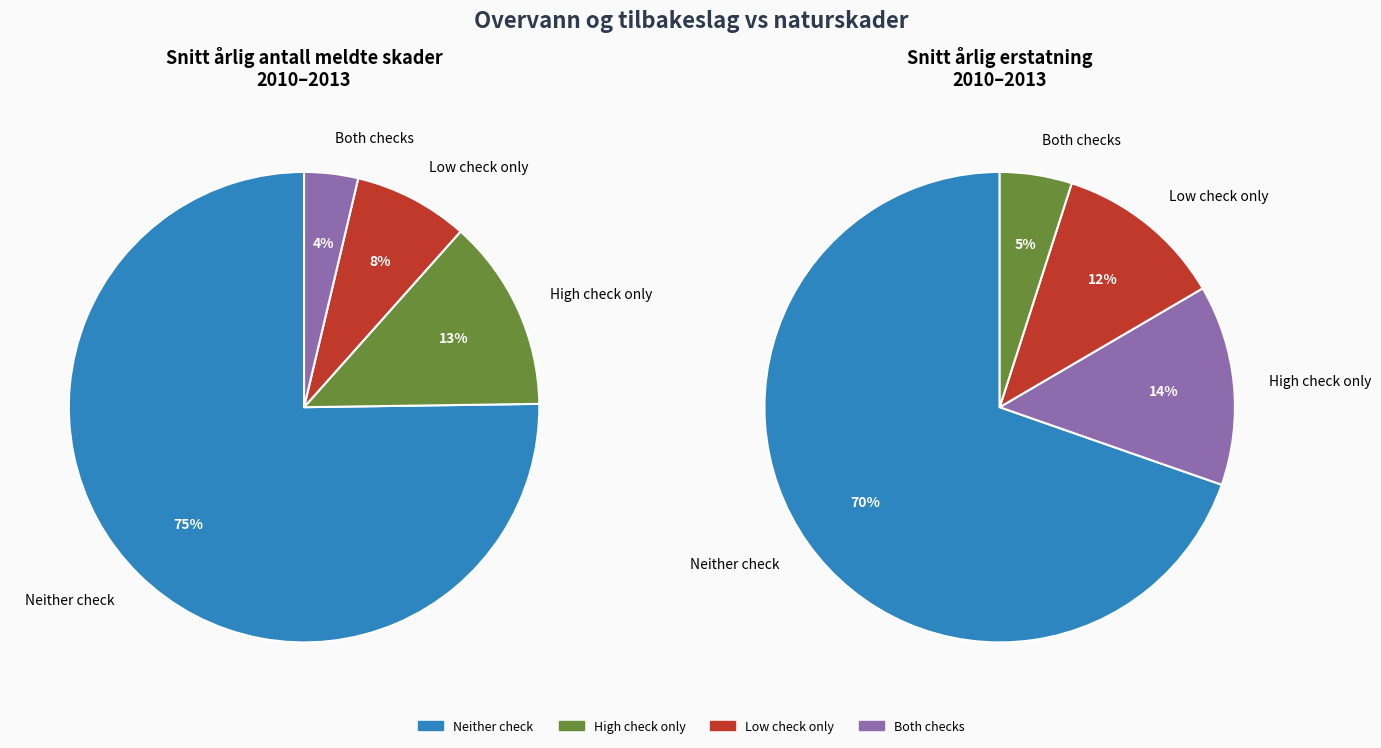

Between low_check=0 / high_check=1 and low_check=1 / high_check=1, which is larger?

low_check=0 / high_check=1